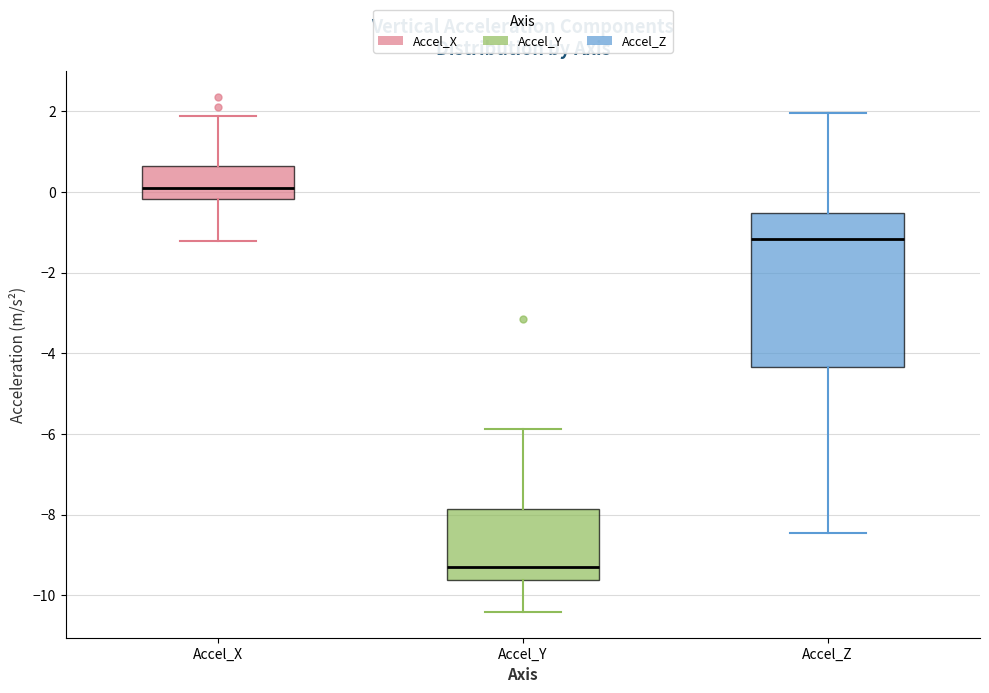

Reading left to right, transcribe this box plot: for each box, give where its median line is, the range the box spans, and where its two whiskers end, as read against the y-axis. The values are not printed on the chart, so give them approximately, as read against the axis.

Accel_X: median 0.0, box -0.2 to 0.6, whiskers -1.2 to 1.8
Accel_Y: median -9.2, box -9.6 to -7.8, whiskers -10.4 to -5.8
Accel_Z: median -1.2, box -4.4 to -0.6, whiskers -8.4 to 2.0